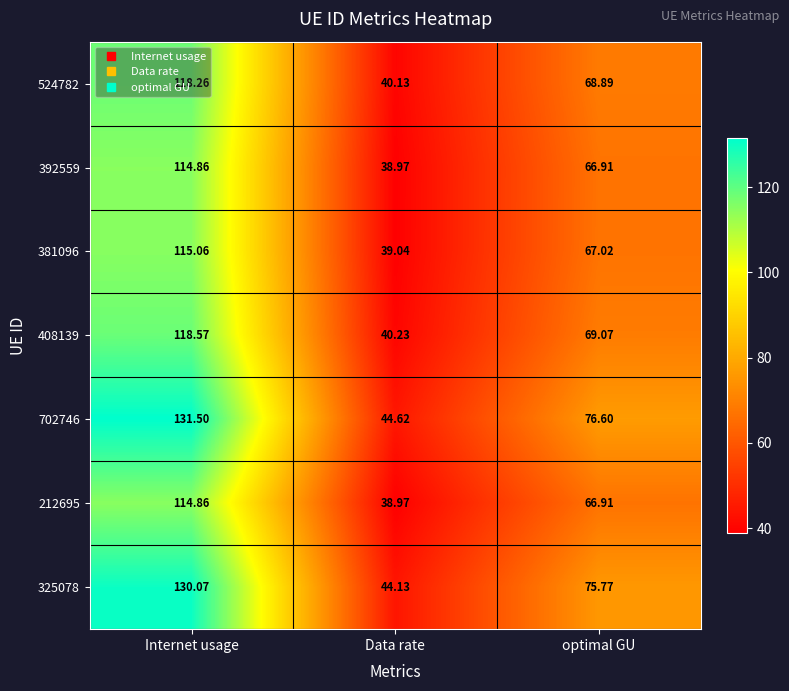

At which category is the sum across all series the highest?

Internet usage